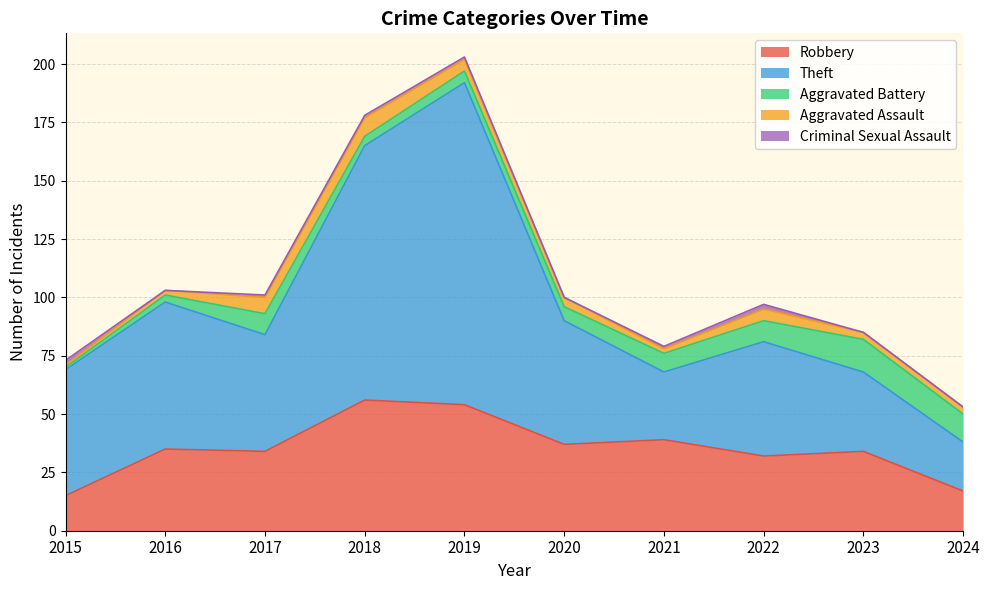

At which category does Robbery reach its first local valley?

2017